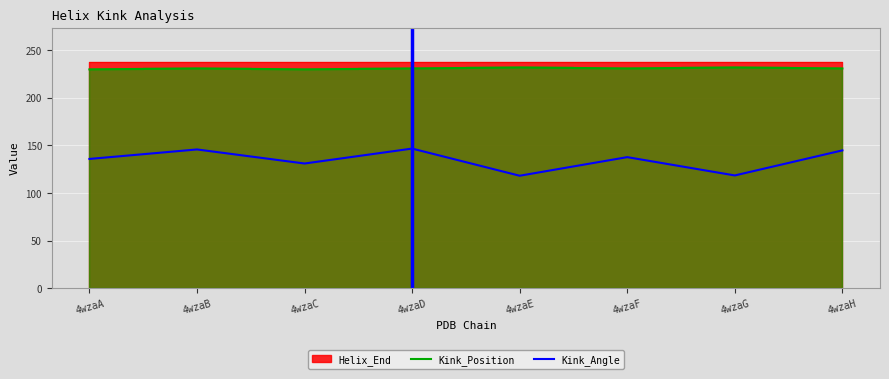

The value of Kink_Angle at 4wzaA is 38.6. True or false?

False